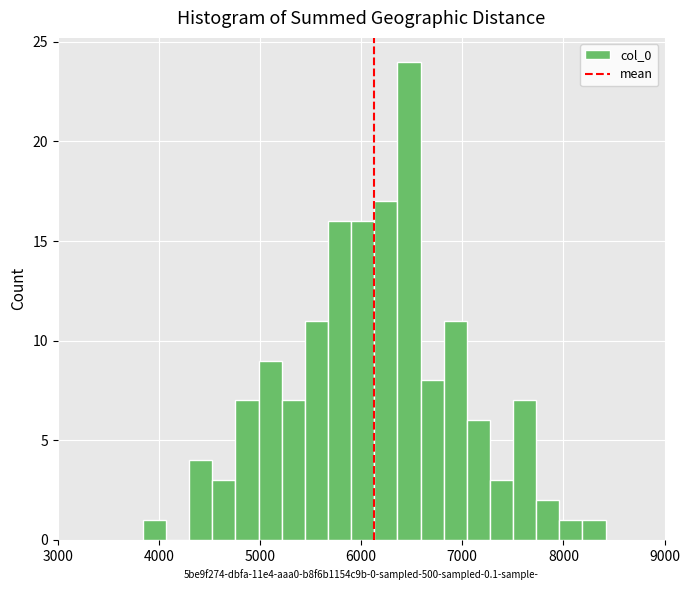

Around what value on the x-axis is the tallest bar? Give the approximate position of its centre, as read against the axis.

6500